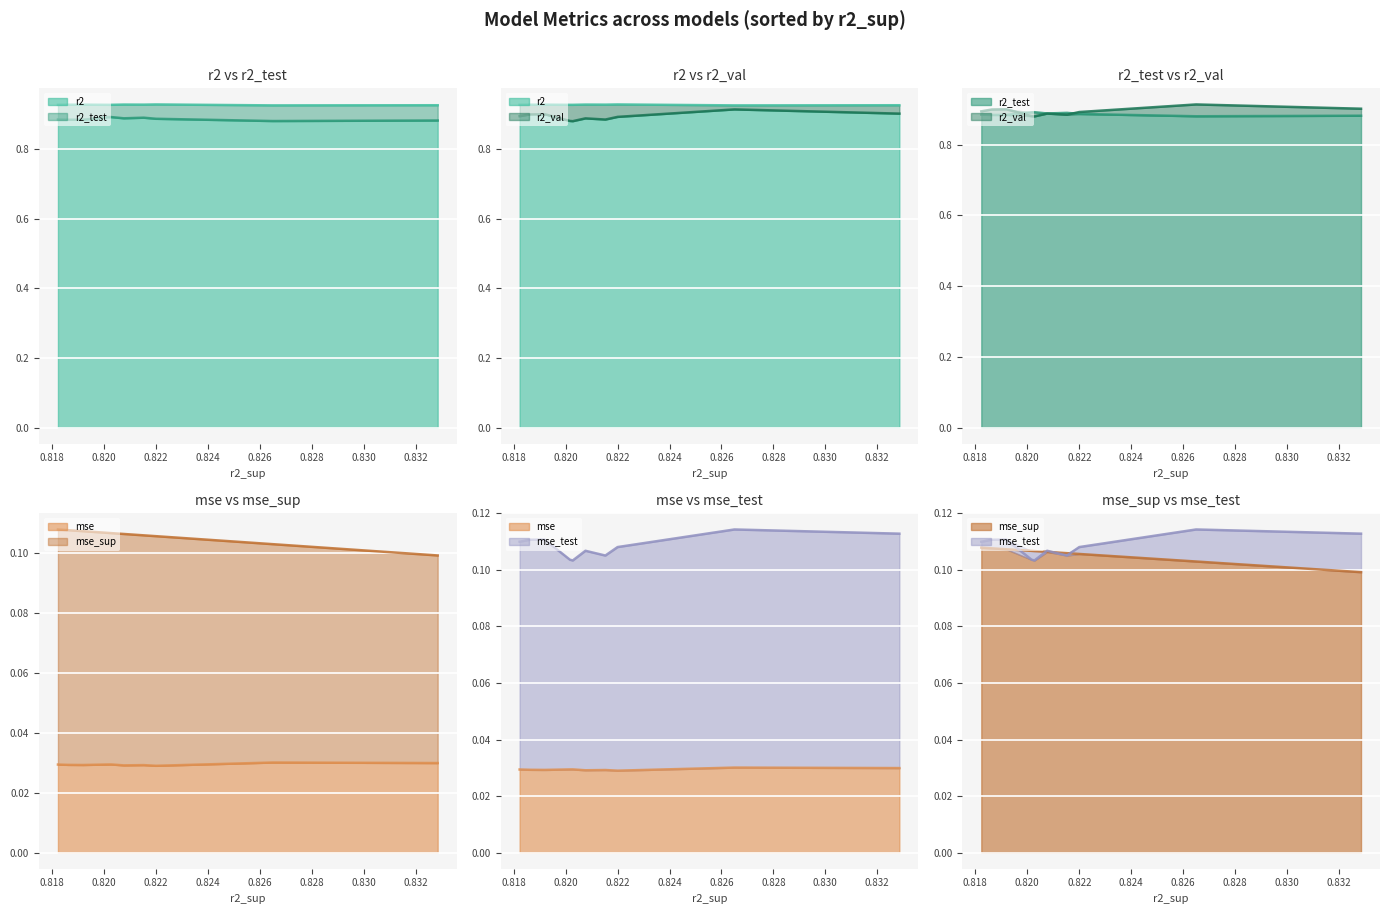

At which category is the sum across all series the highest?

0.832